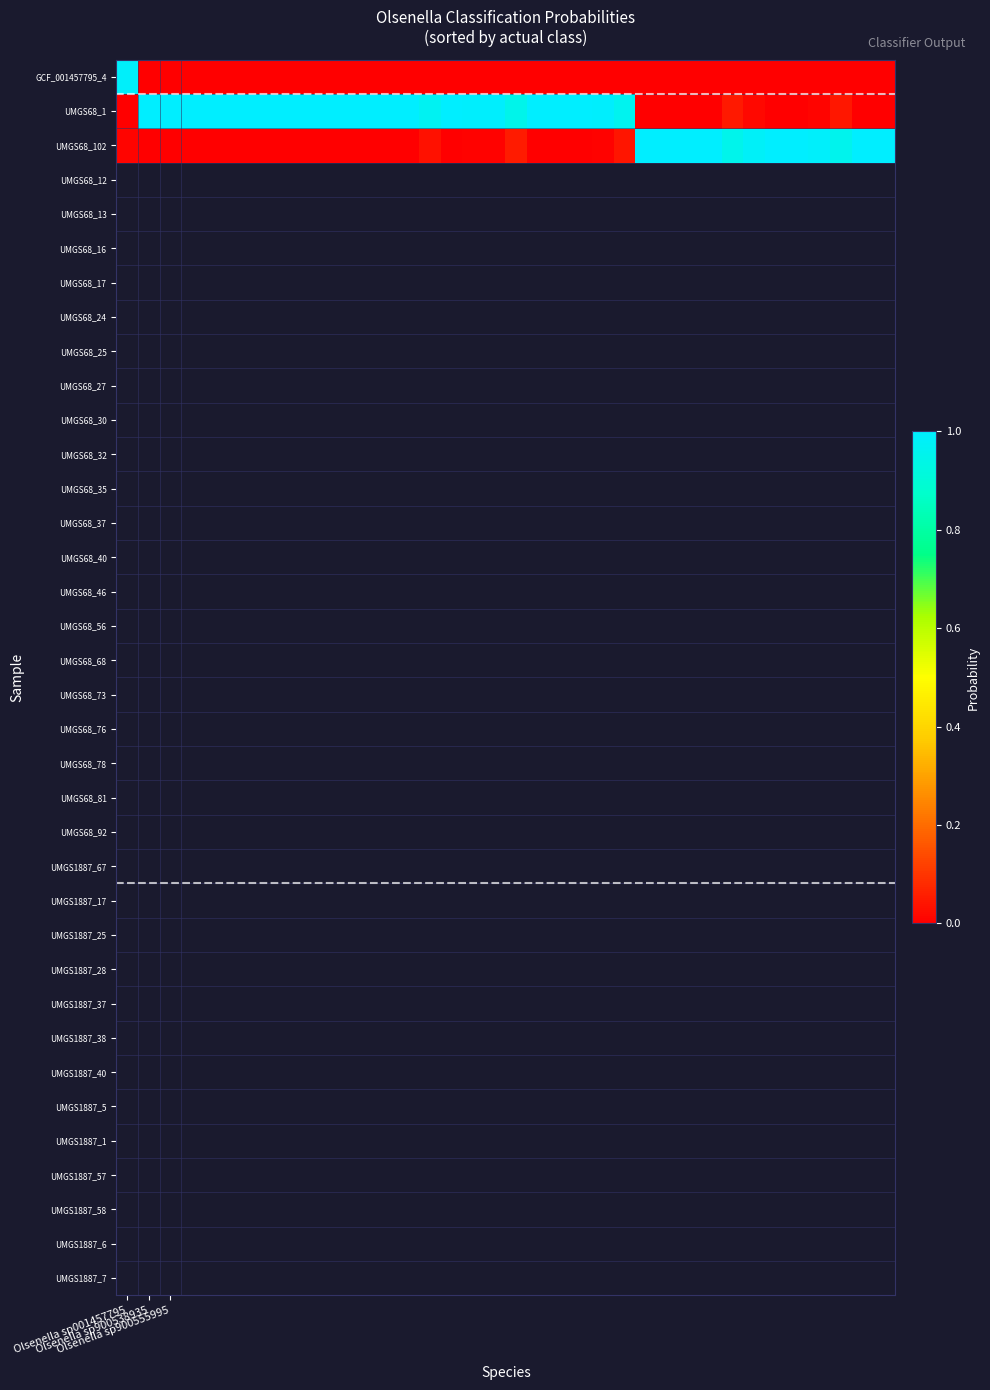

At how many categories does at least one series exceed 0?

36